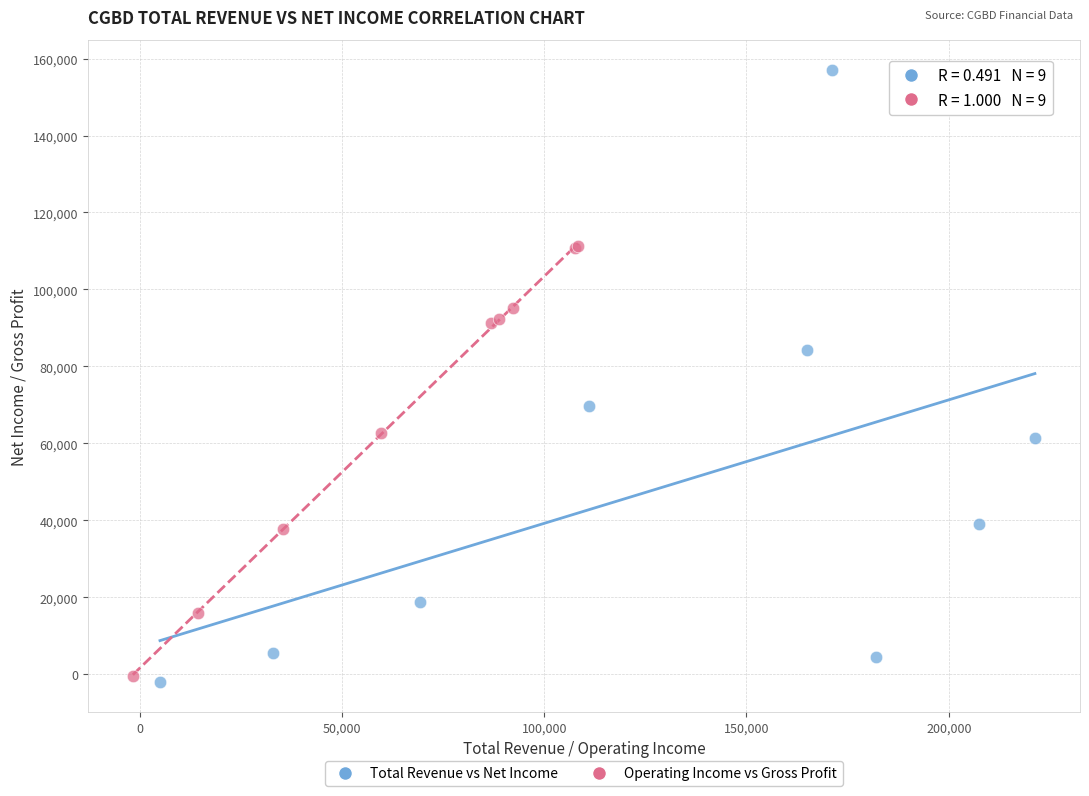

Which series reaches the maximum Y coordinate?

Total Revenue vs Net Income